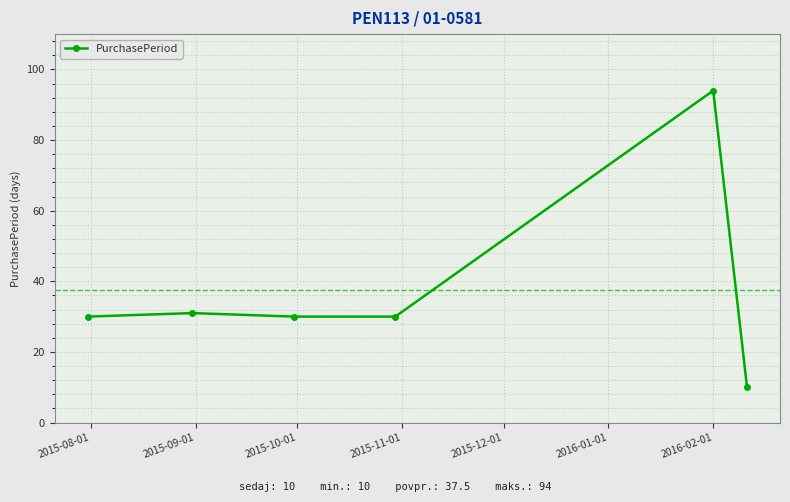

True or false: the data has more than 0 interior local peaks.

True